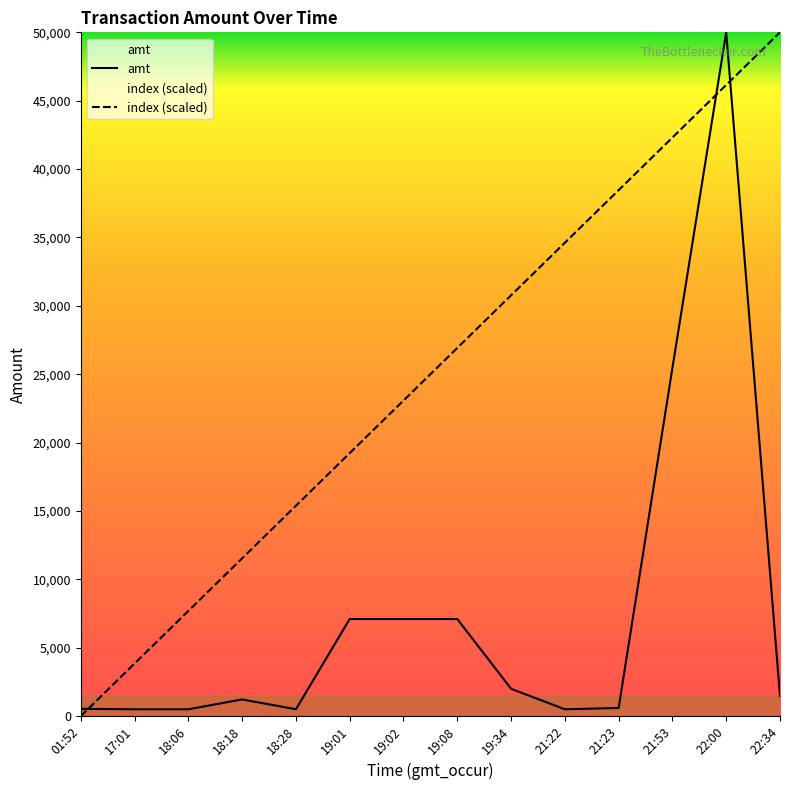

Does the chart display data point markers on the line(s)?

No